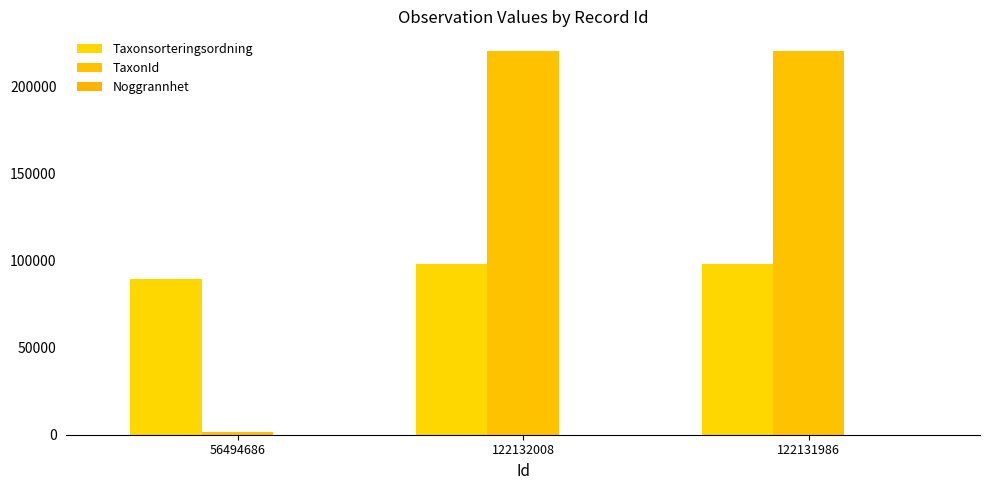

The Noggrannhet series shows 10 at 122132008. True or false?

True